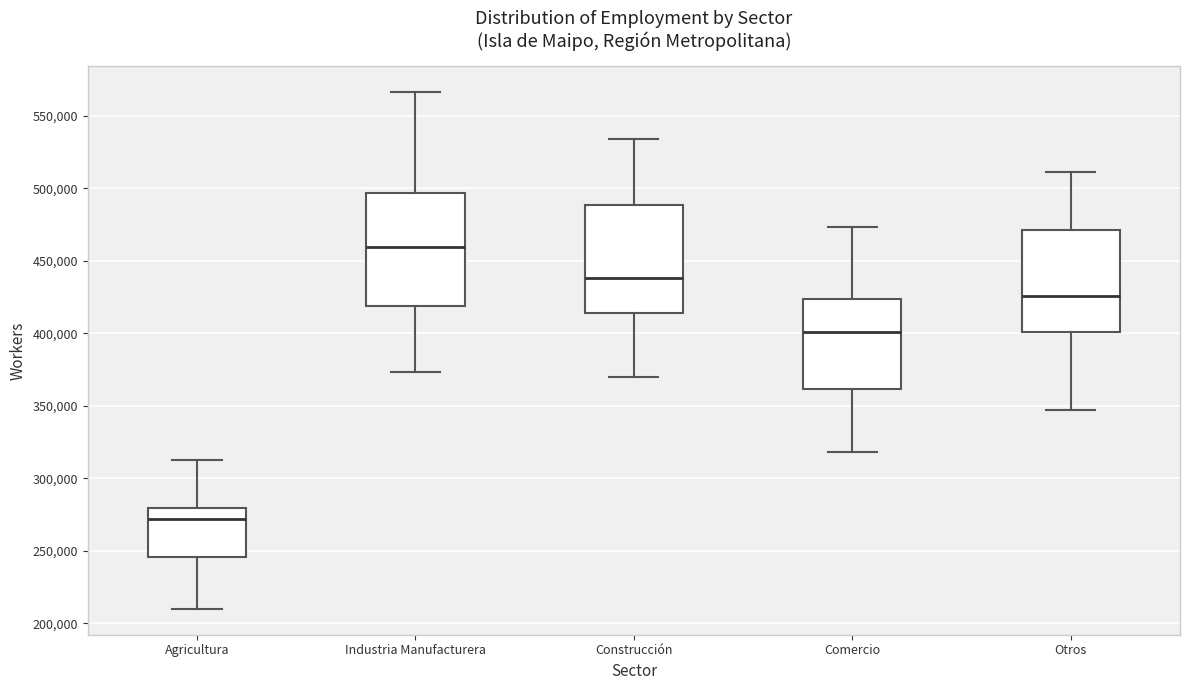

Reading left to right, read every box against the y-axis: the position of its median line, the range the box covers, and the ends of its whiskers. The values are not printed on the chart, so give them approximately, as read against the axis.

Agricultura: median 270000, box 245000 to 280000, whiskers 210000 to 310000
Industria Manufacturera: median 460000, box 420000 to 495000, whiskers 375000 to 565000
Construcción: median 440000, box 415000 to 490000, whiskers 370000 to 535000
Comercio: median 400000, box 360000 to 425000, whiskers 320000 to 475000
Otros: median 425000, box 400000 to 470000, whiskers 345000 to 510000